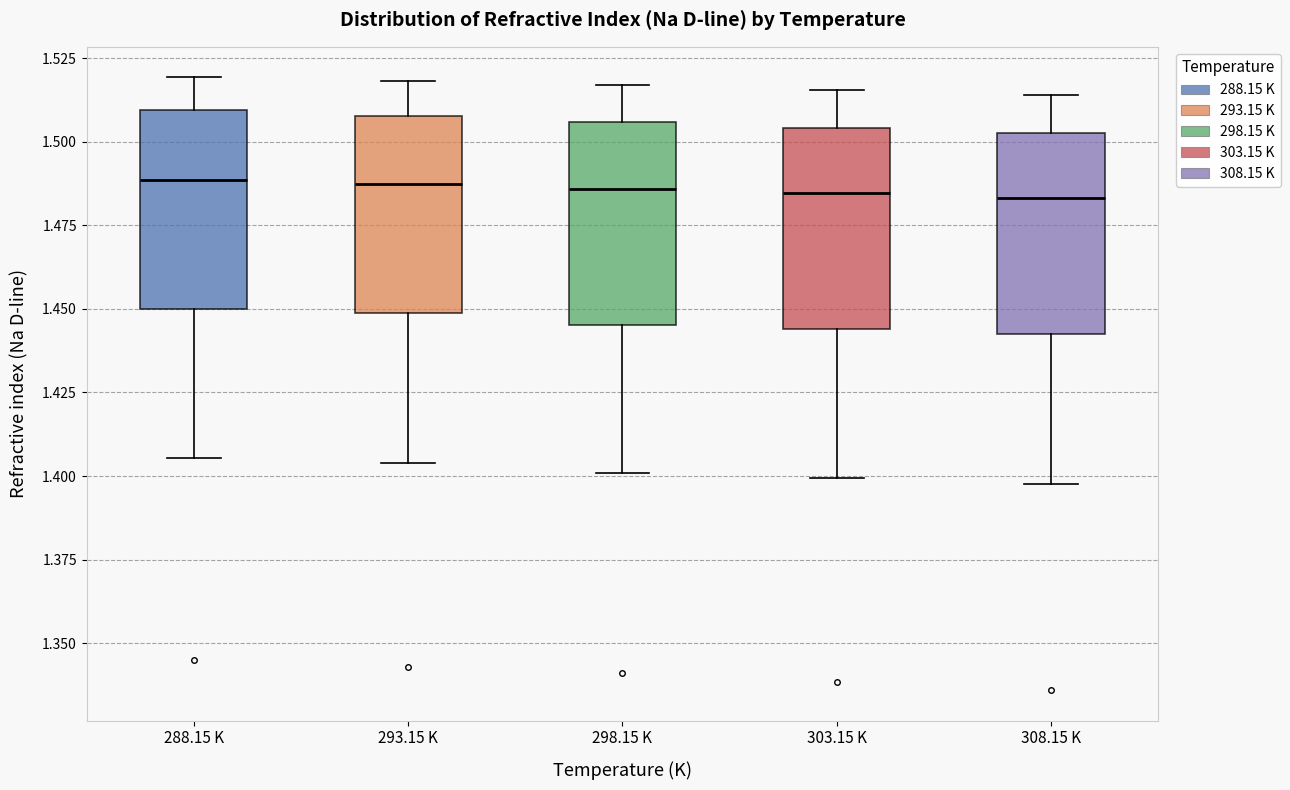

Reading left to right, transcribe this box plot: for each box, give where its median line is, the range the box spans, and where its two whiskers end, as read against the y-axis. The values are not printed on the chart, so give them approximately, as read against the axis.

288.15 K: median 1.490, box 1.450 to 1.510, whiskers 1.405 to 1.520
293.15 K: median 1.485, box 1.450 to 1.510, whiskers 1.405 to 1.520
298.15 K: median 1.485, box 1.445 to 1.505, whiskers 1.400 to 1.515
303.15 K: median 1.485, box 1.445 to 1.505, whiskers 1.400 to 1.515
308.15 K: median 1.485, box 1.445 to 1.500, whiskers 1.400 to 1.515